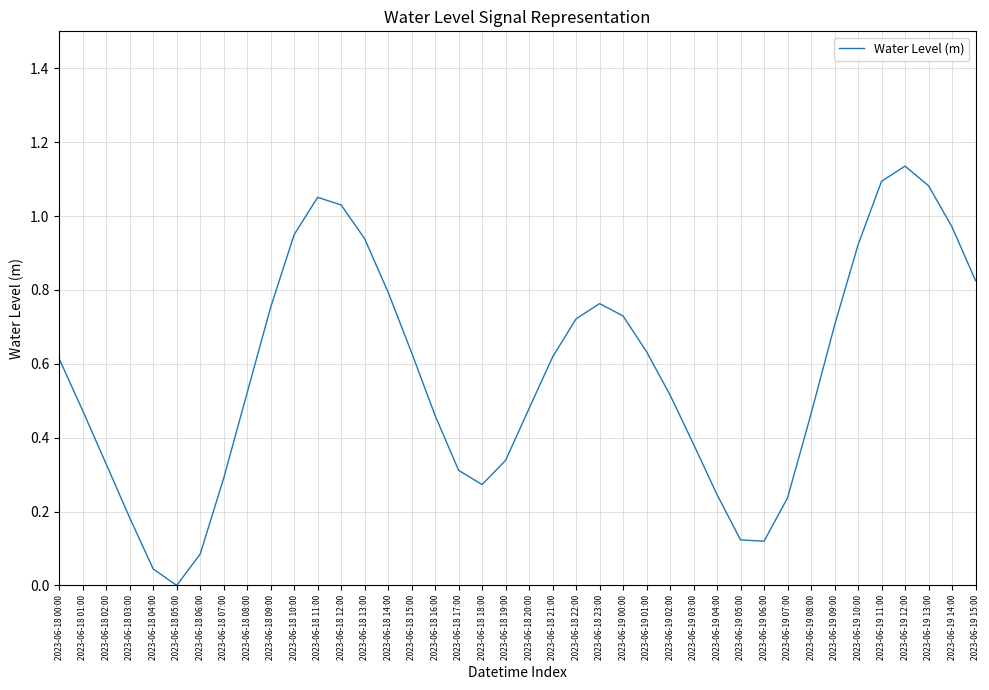

True or false: the data shows 0.2 at 2023-06-18 16:00.

False